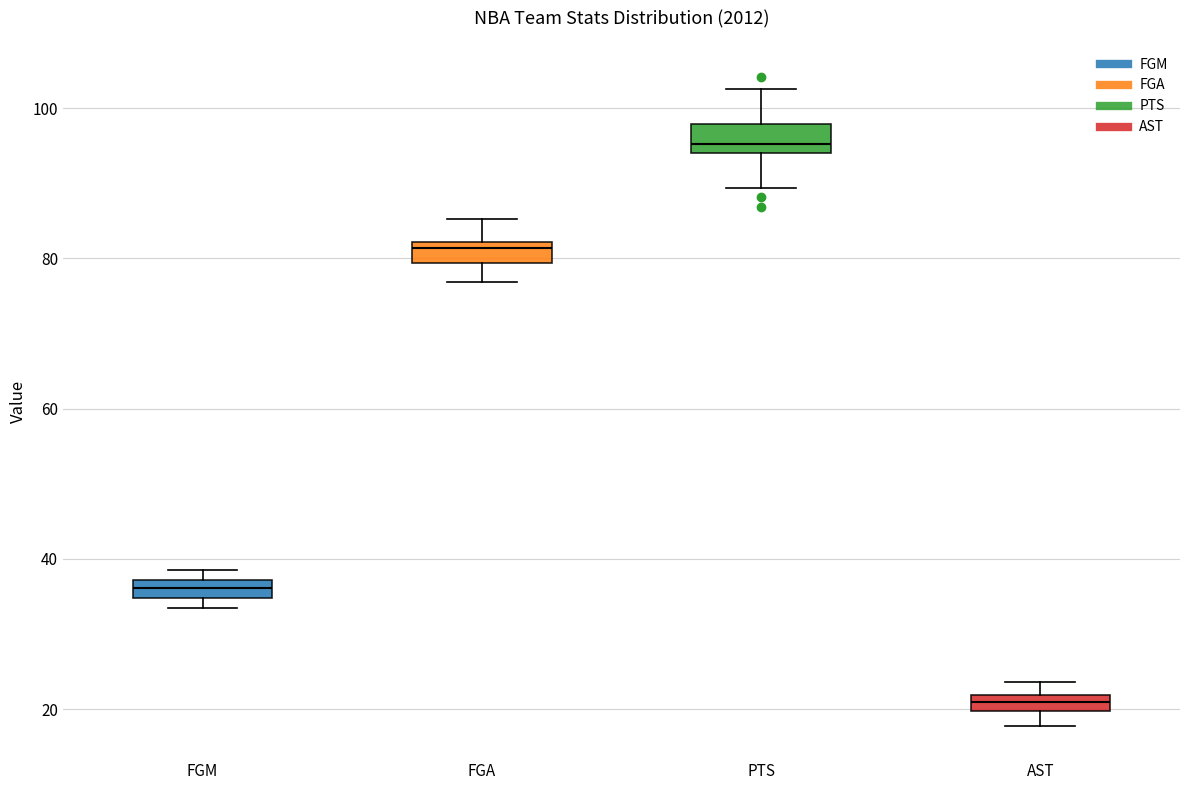

Where is the lower edge of the box for AST on the y-axis? The values are not printed on the chart, so give them approximately, as read against the axis.

20